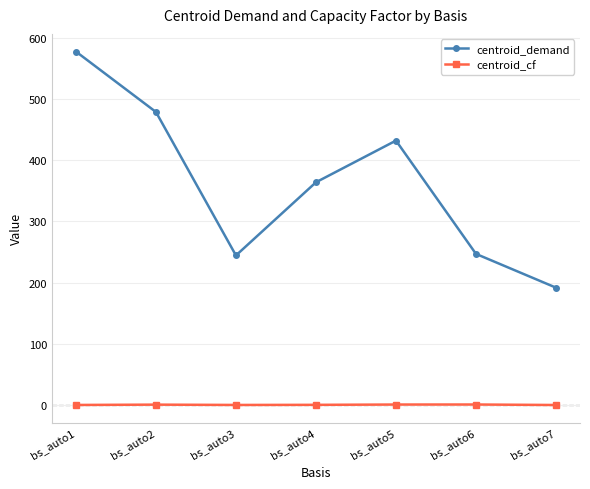

How many lines are shown in the chart?

2